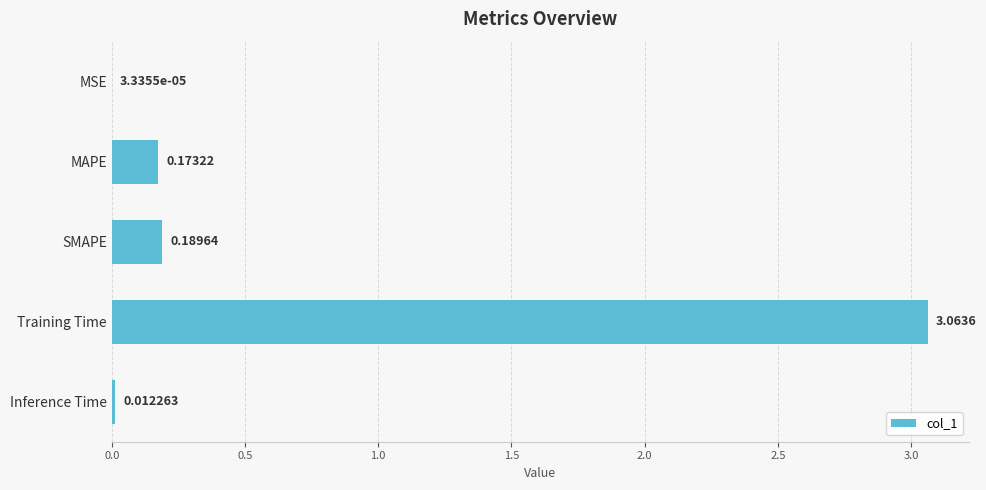

Count the number of data series in this chart.

1